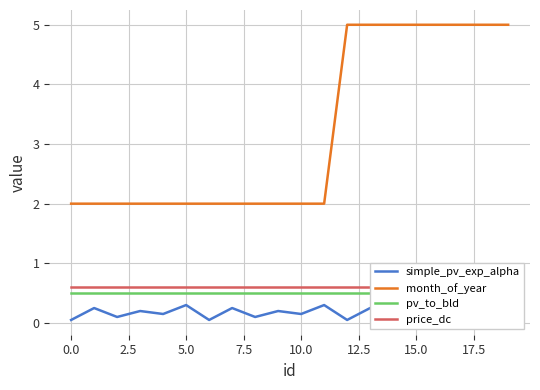

True or false: pv_to_bld and price_dc intersect in this chart.

False